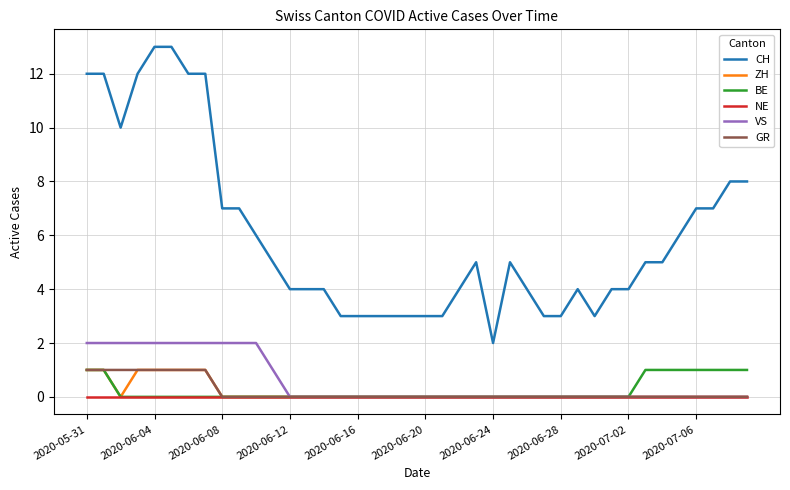

Which series has the largest range (max minus min)?

CH